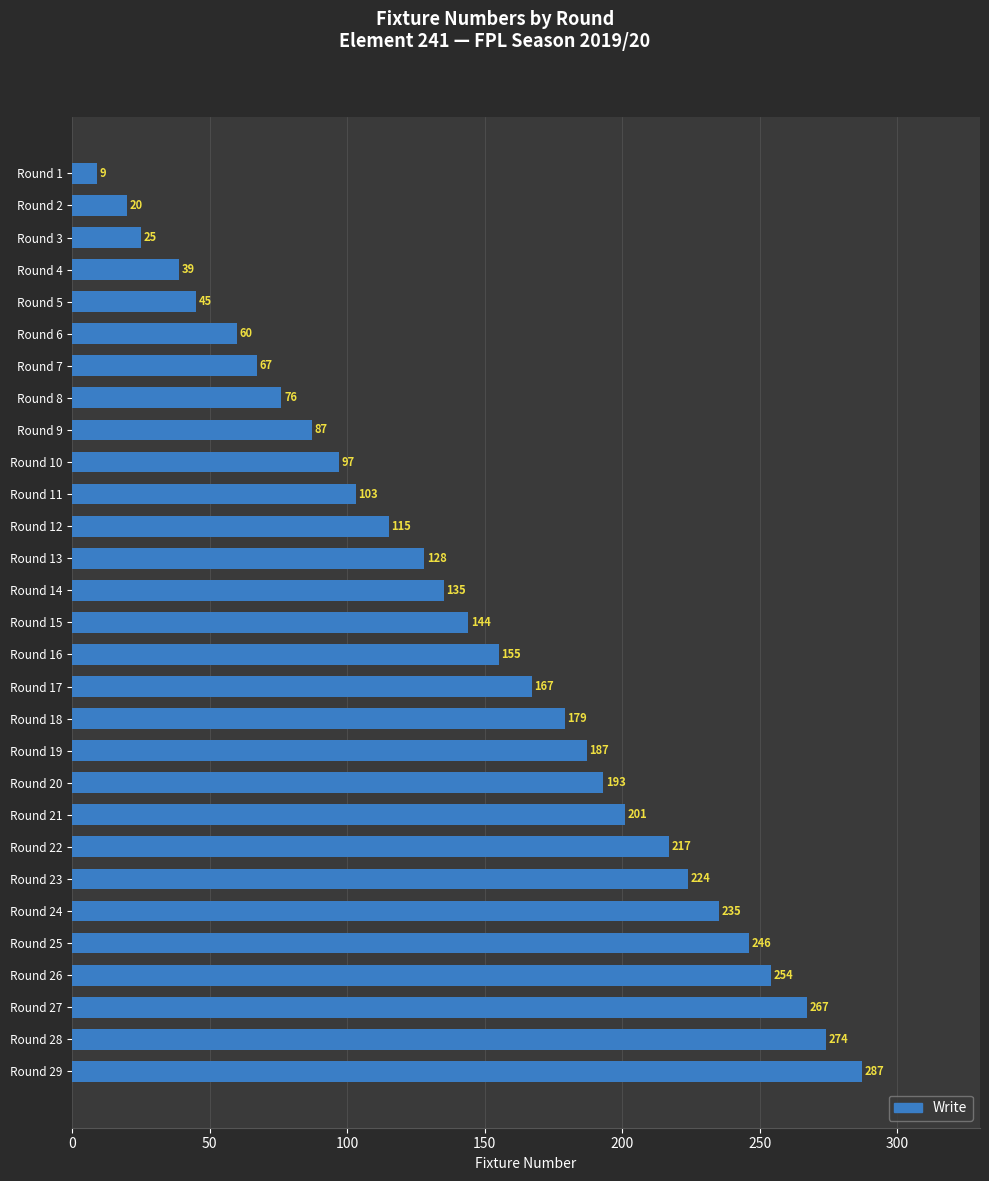

Where is the data nearest to the value 148?

Round 15